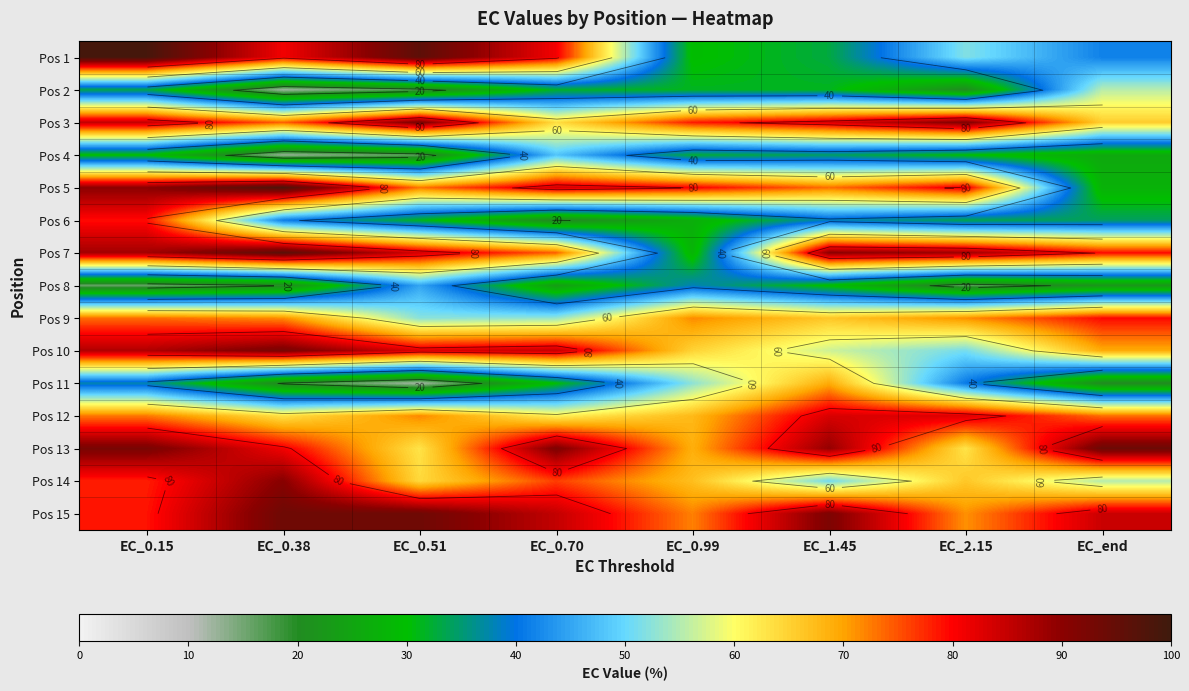

At how many categories does at least one series exceed 97?

2